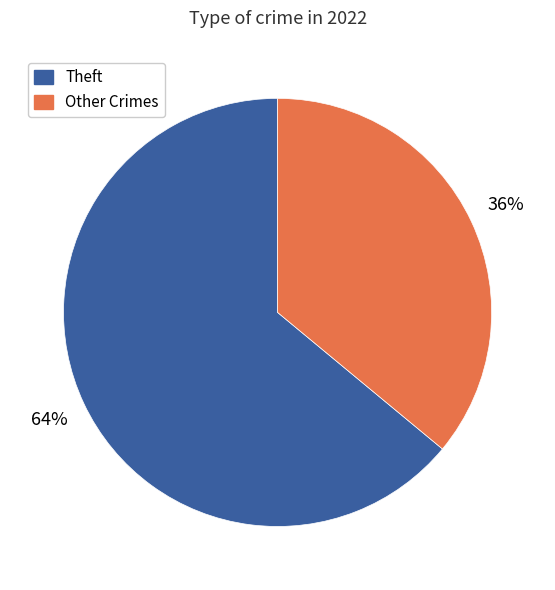

Does any single category account for the majority?

Yes